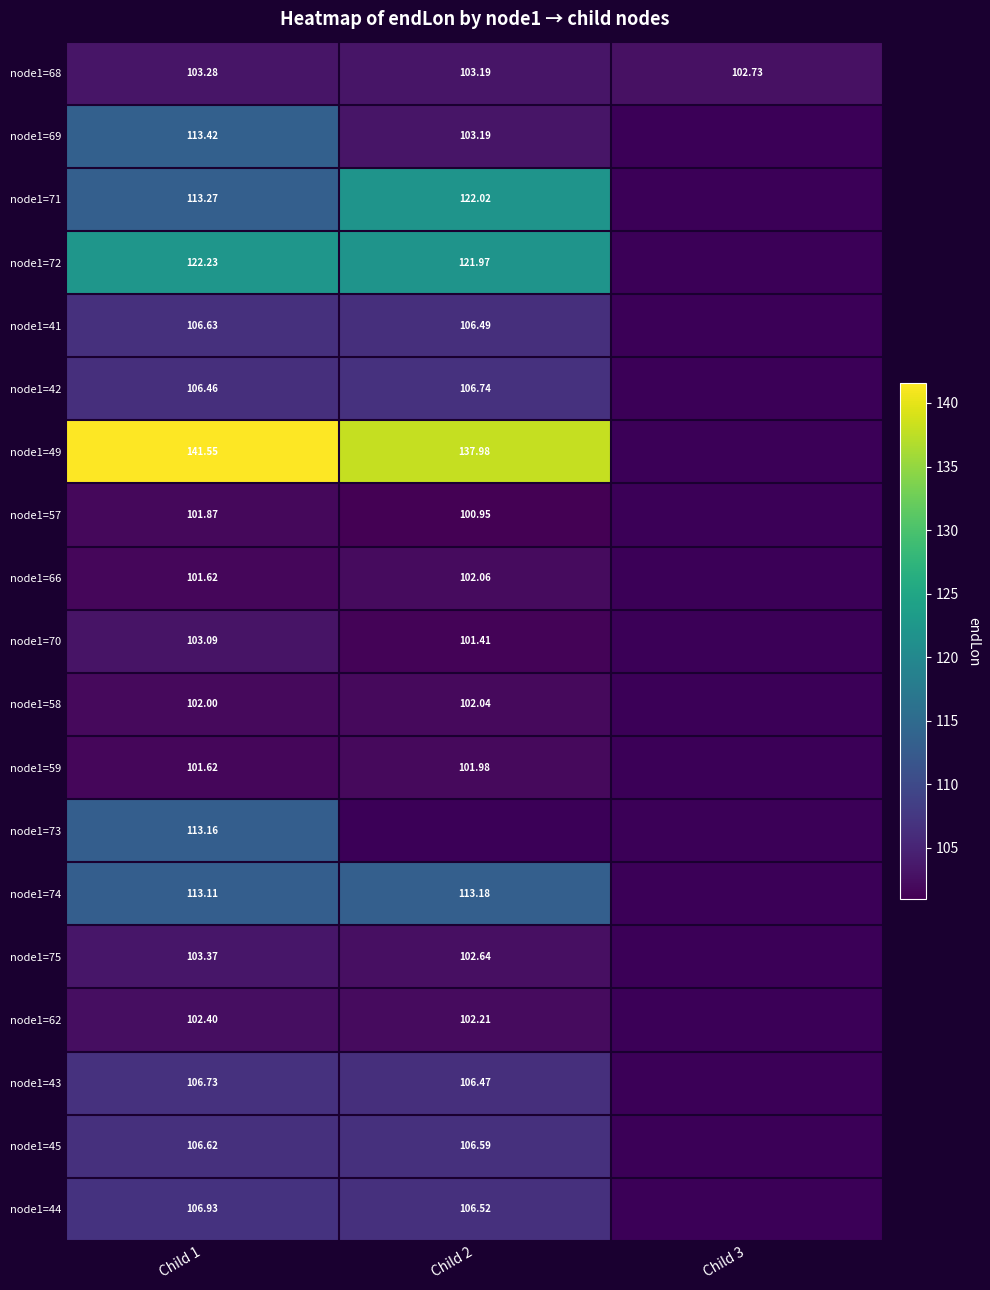

At which category is the sum across all series the highest?

Child 1